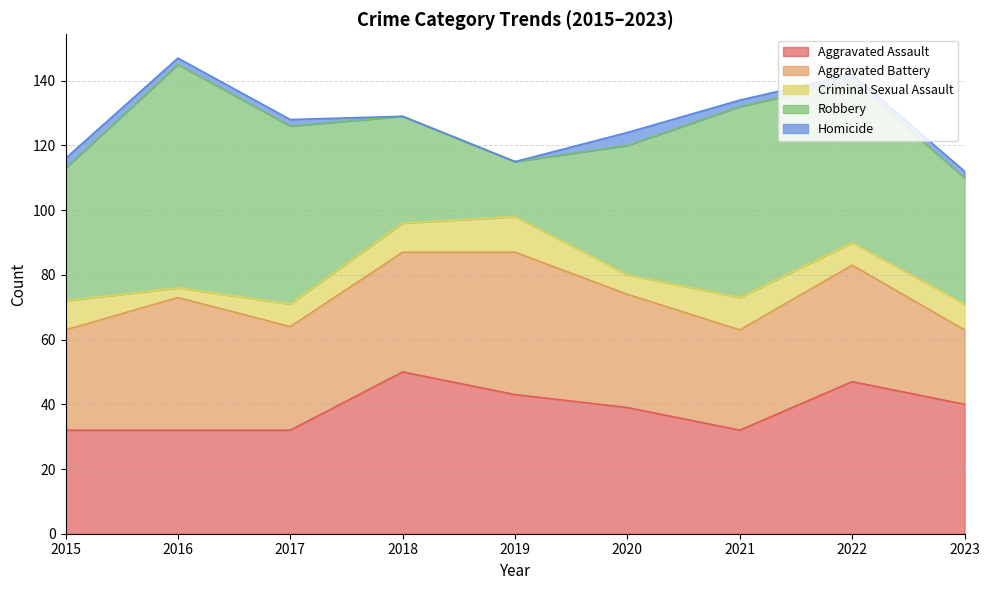

Is it true that Robbery equals 108 at 2016?

False